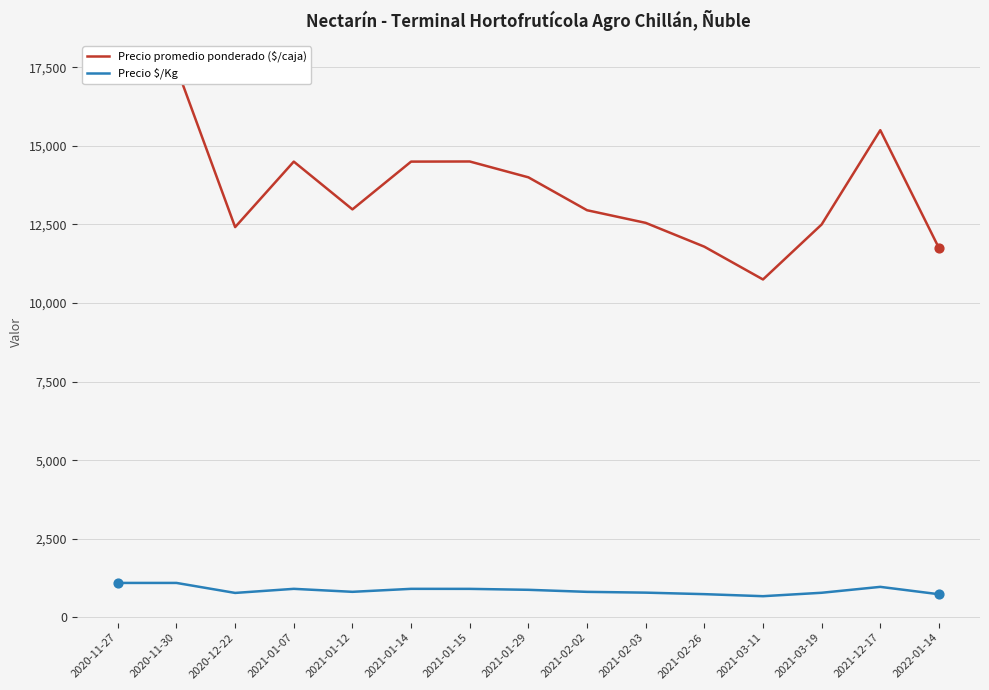

What are all the series names shown in the legend?

Precio promedio ponderado ($/caja), Precio $/Kg